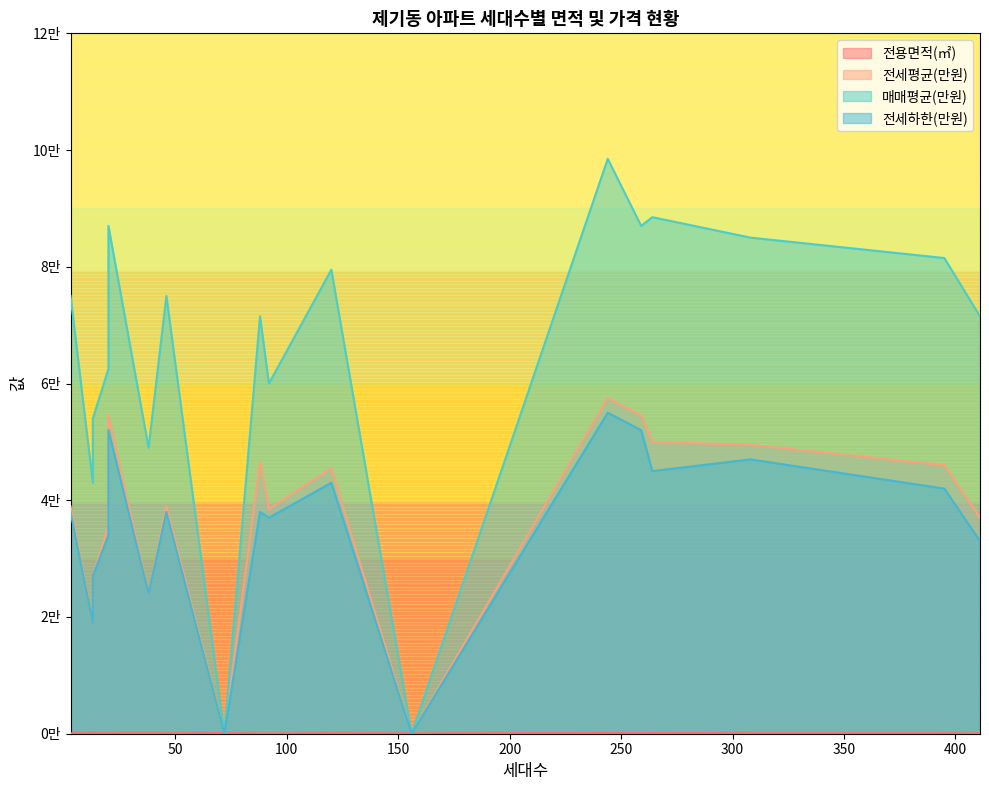

The value of 전세평균(만원) at 3 is 39000.0. True or false?

True